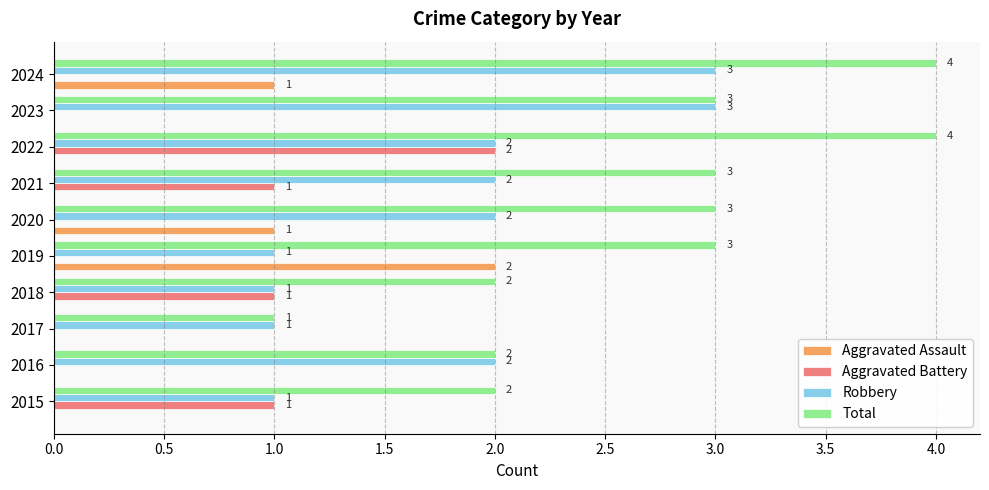

How many Total values are between 2 and 3?

7